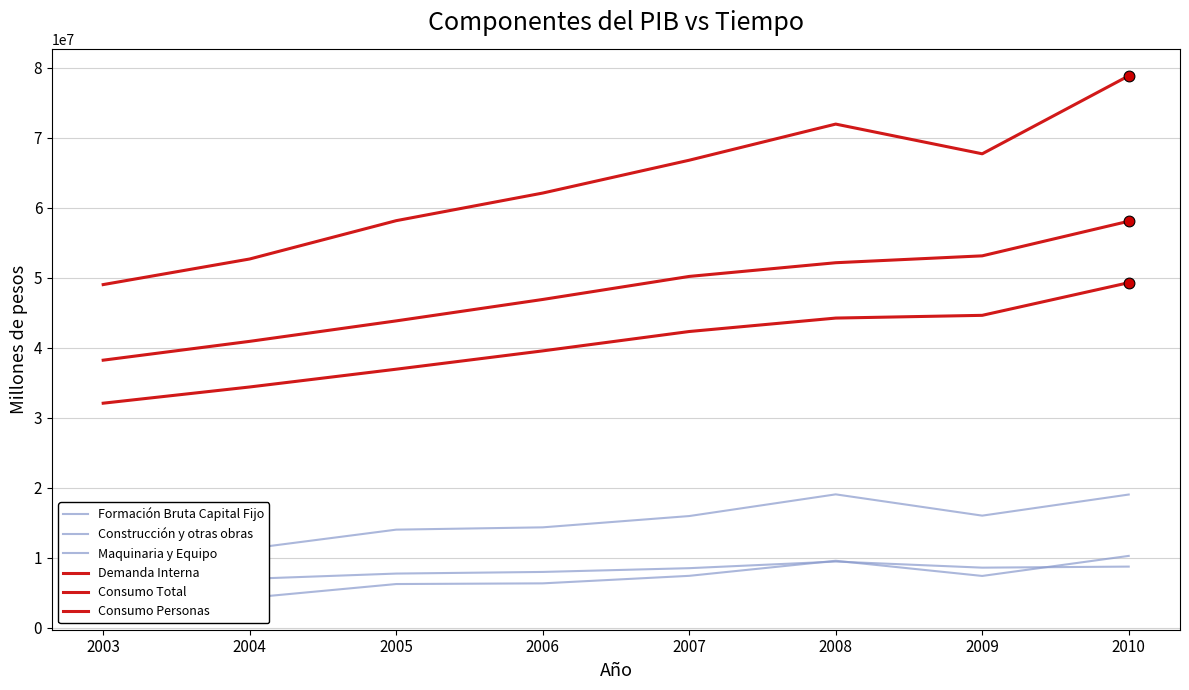

Which series has the largest total across all categories?

Demanda Interna